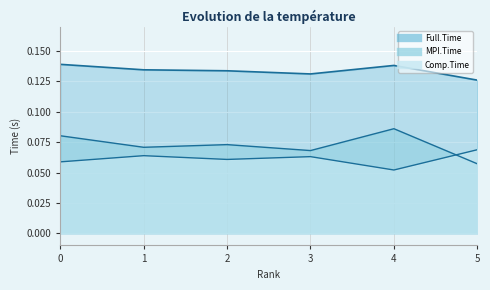

What is the smallest value displayed?

0.1